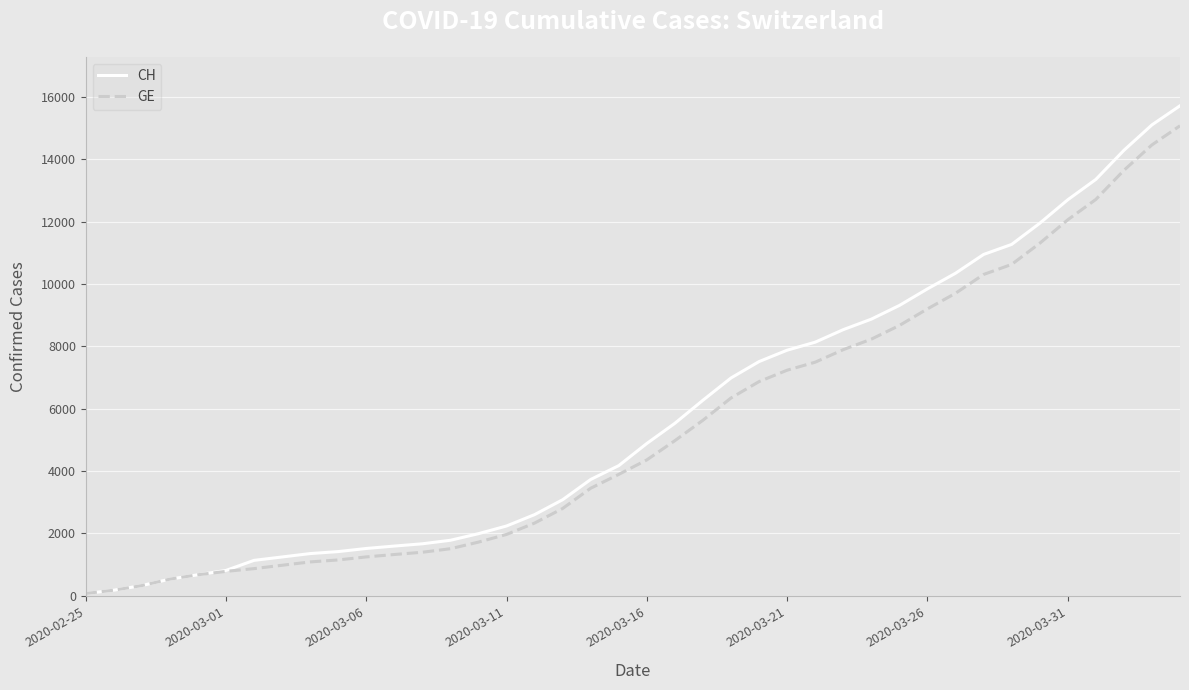

Which series has the widest spread of values?

CH